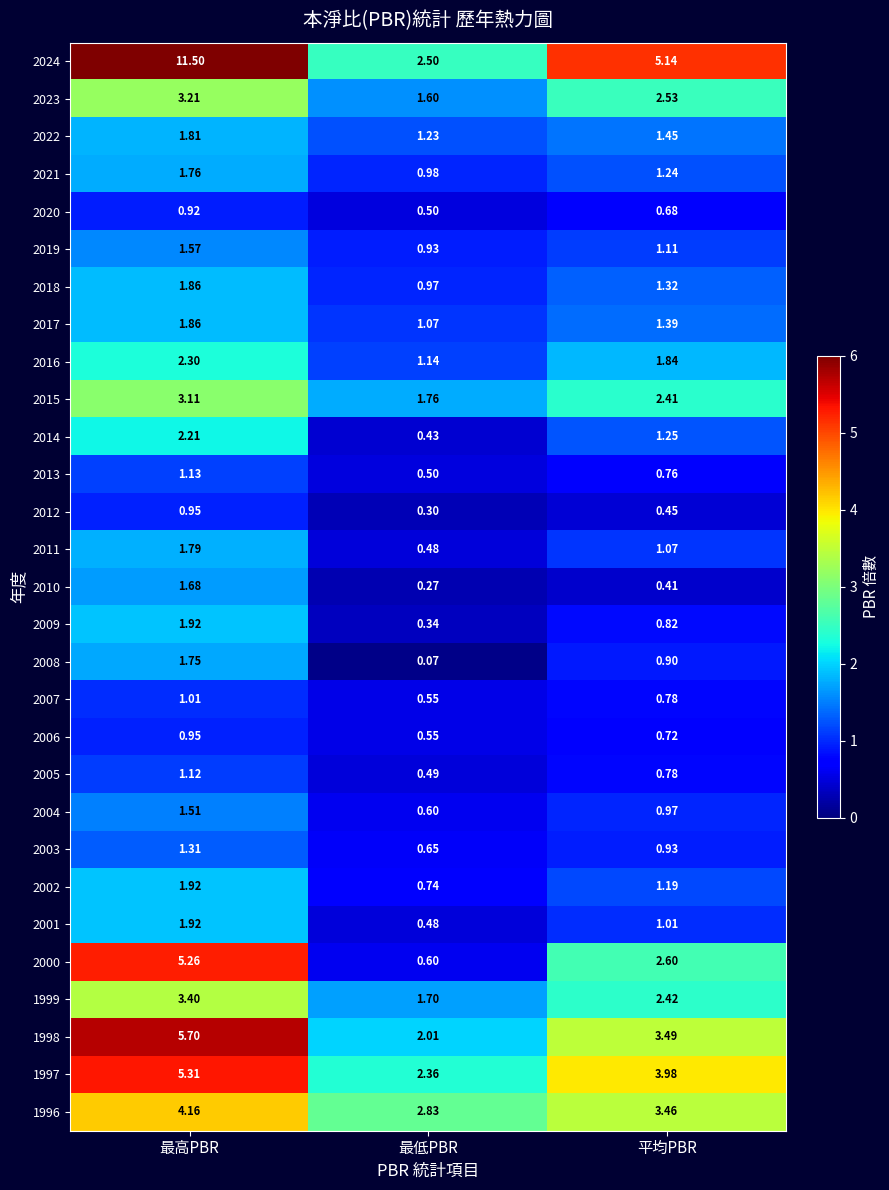

At which label does 2009 reach its peak?

最高PBR